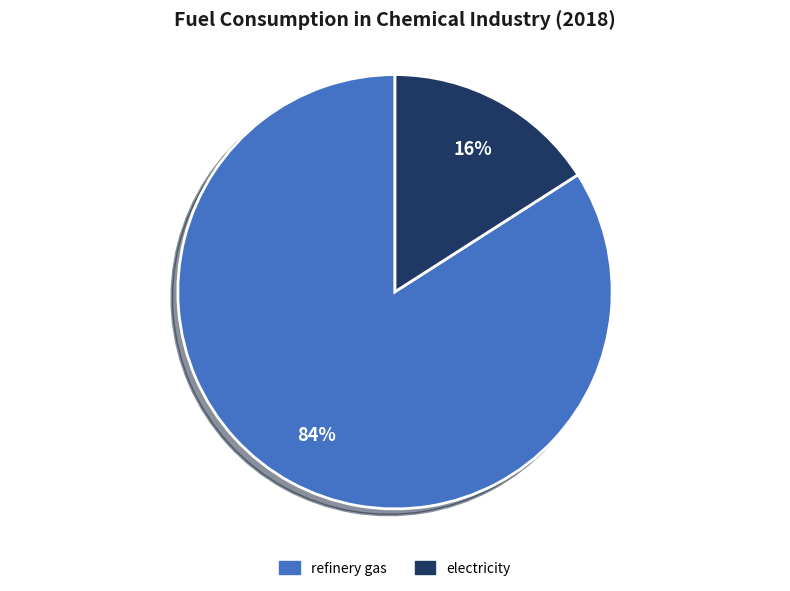

Is there a majority slice in this chart?

Yes